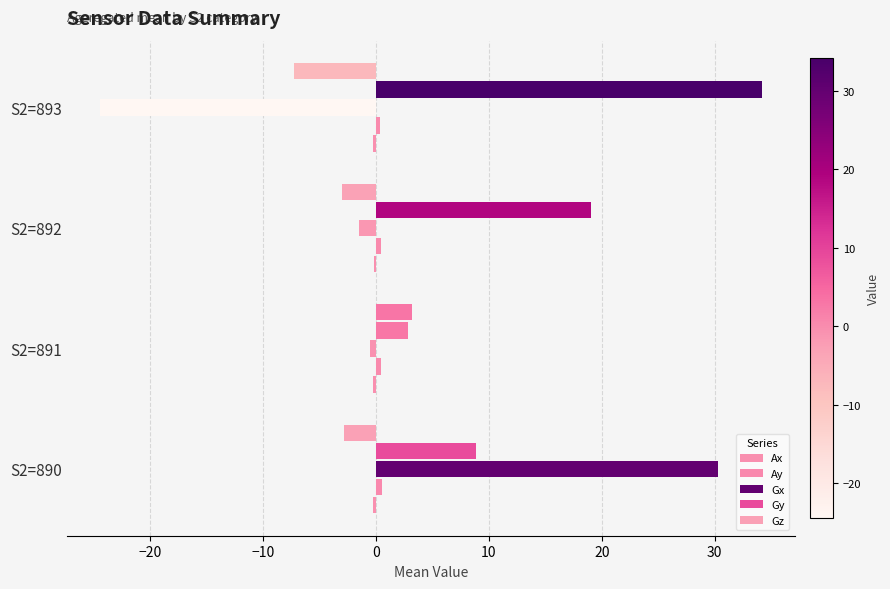

At which category is the sum across all series the highest?

S2=890